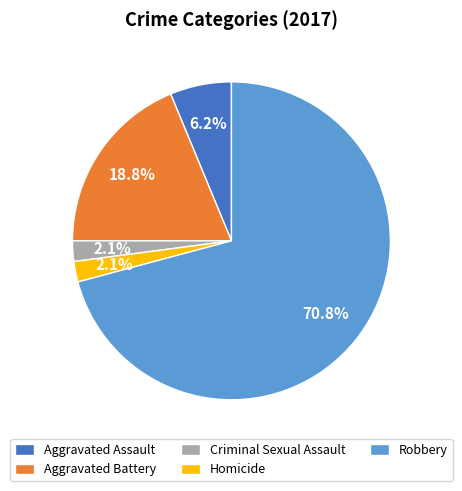

Is there a majority slice in this chart?

Yes